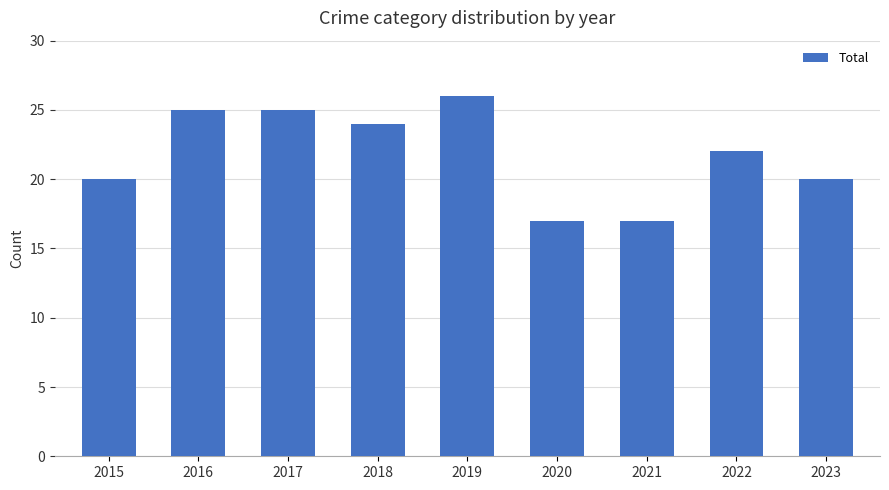

Does the chart contain stacked bars?

No